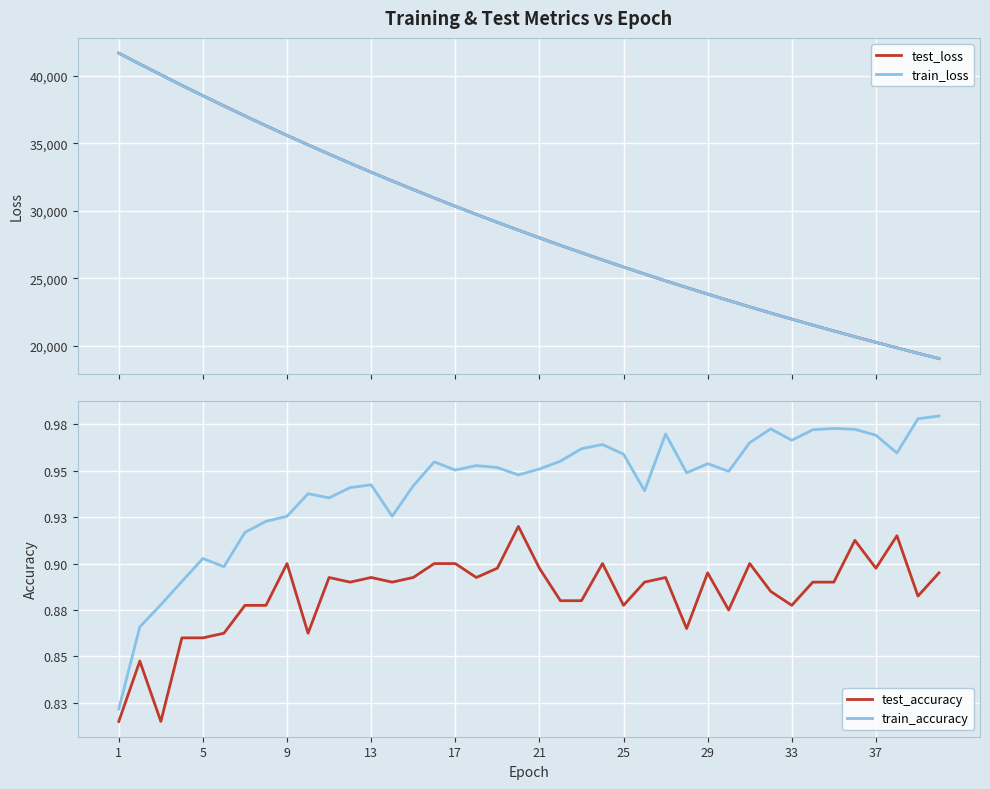

What is the sum of all train_accuracy values?

37.7